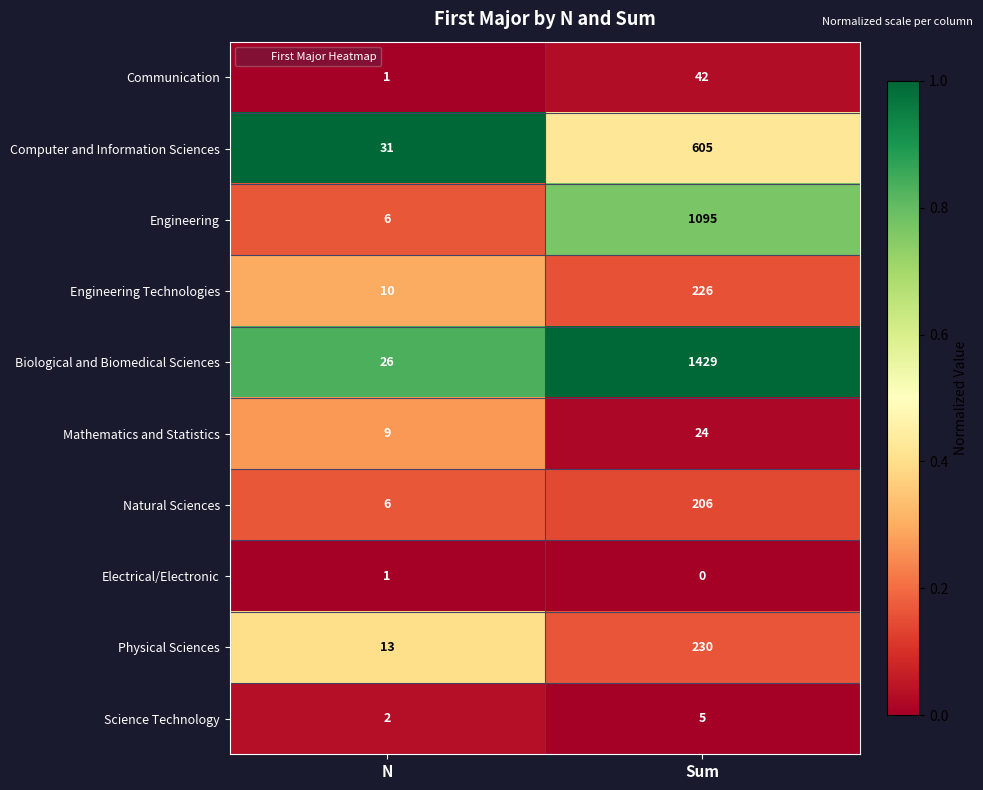

The value of Natural Sciences at Sum is 206. True or false?

True